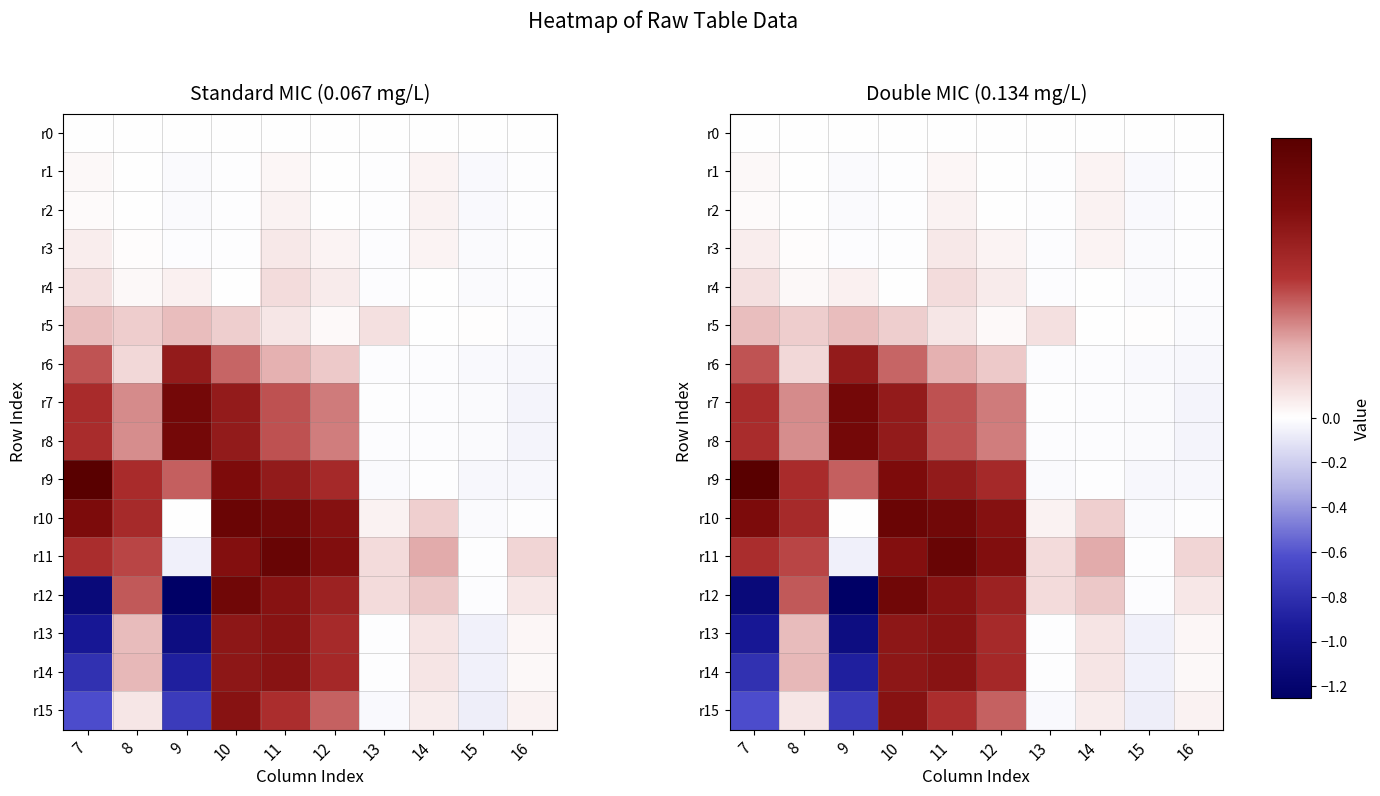

List the series in order of their peak value, lowest first.

r0, r1, r2, r3, r4, r5, r6, r14, r13, r15, r7, r8, r12, r10, r11, r9